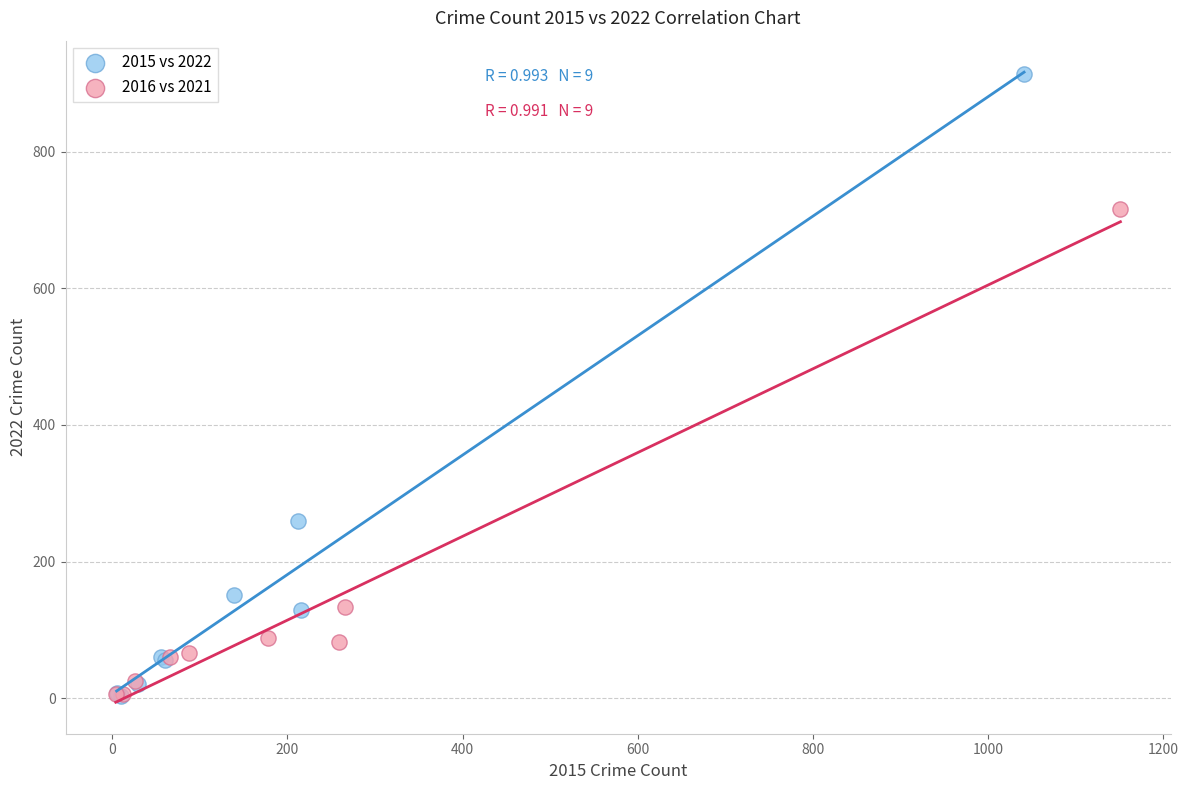

Which series has the largest Y range (max minus min)?

2015 vs 2022